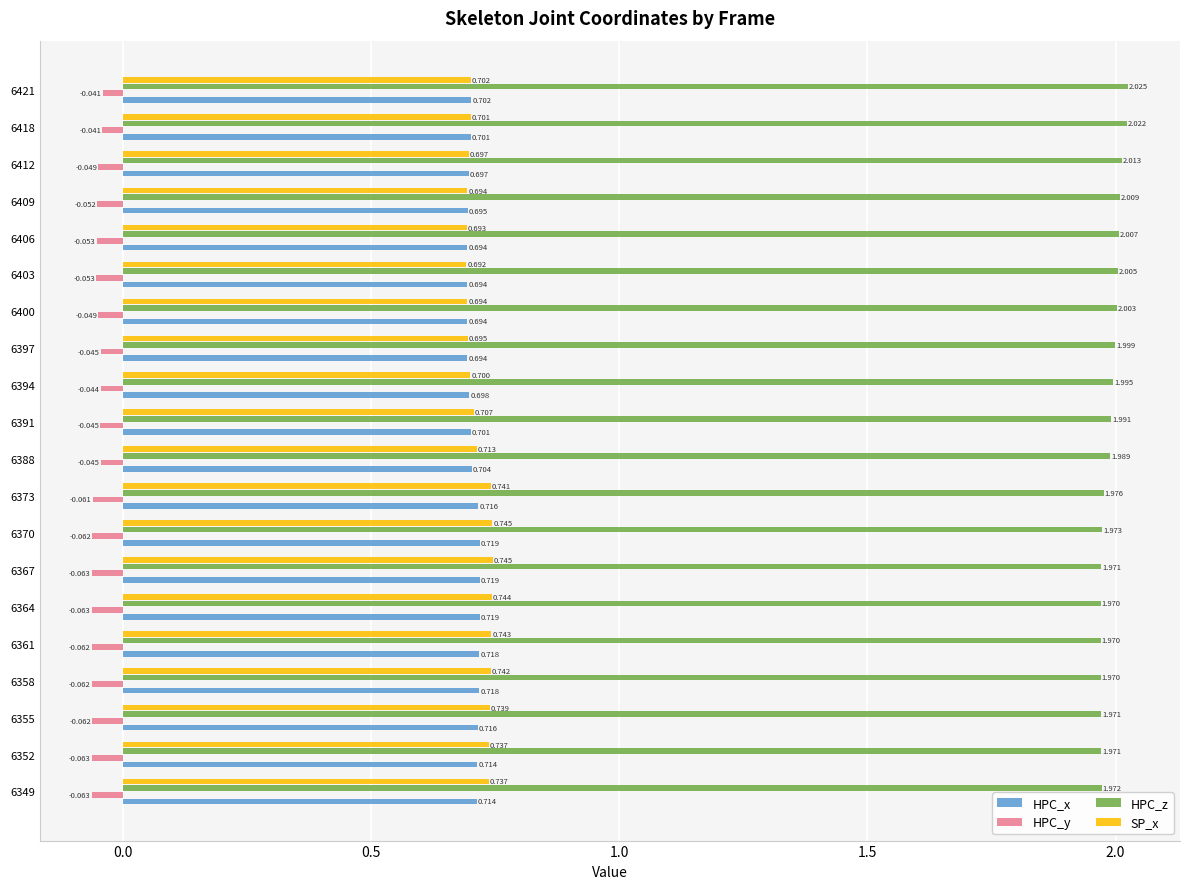

What is the sum of all SP_x values?

14.4